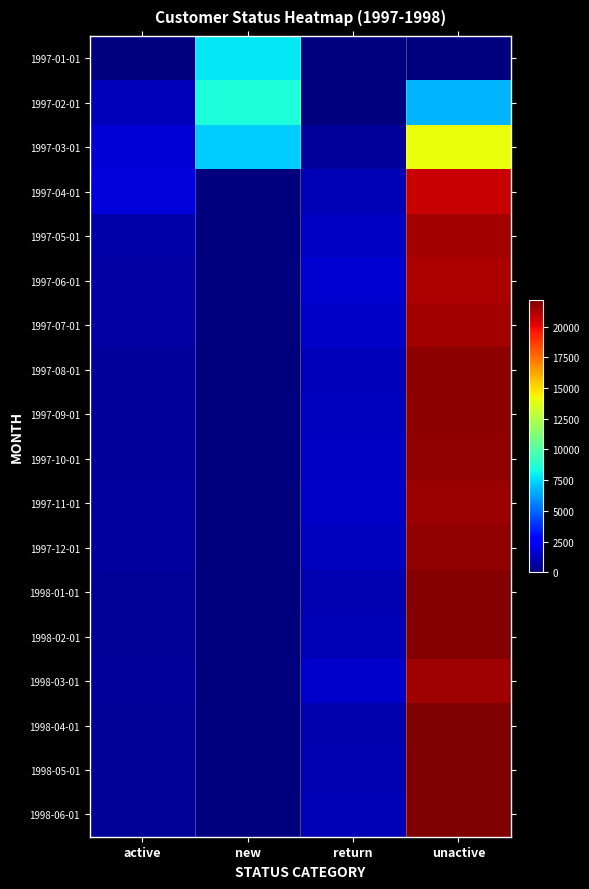

At unactive, list the series in order from largest to smallest.

1998-04-01, 1998-05-01, 1998-06-01, 1998-01-01, 1998-02-01, 1997-09-01, 1997-08-01, 1997-10-01, 1997-12-01, 1997-11-01, 1998-03-01, 1997-07-01, 1997-05-01, 1997-06-01, 1997-04-01, 1997-03-01, 1997-02-01, 1997-01-01